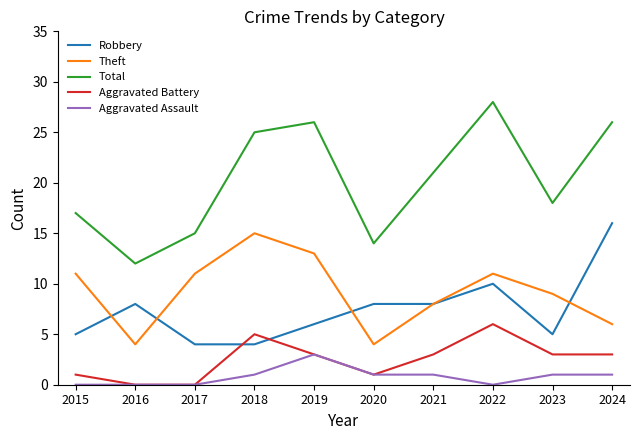

Reading left to right, transcribe all the data shown in this chart.

Robbery: 2015=5	2016=8	2017=4	2018=4	2019=6	2020=8	2021=8	2022=10	2023=5	2024=16
Theft: 2015=11	2016=4	2017=11	2018=15	2019=13	2020=4	2021=8	2022=11	2023=9	2024=6
Total: 2015=17	2016=12	2017=15	2018=25	2019=26	2020=14	2021=21	2022=28	2023=18	2024=26
Aggravated Battery: 2015=1	2016=0	2017=0	2018=5	2019=3	2020=1	2021=3	2022=6	2023=3	2024=3
Aggravated Assault: 2015=0	2016=0	2017=0	2018=1	2019=3	2020=1	2021=1	2022=0	2023=1	2024=1